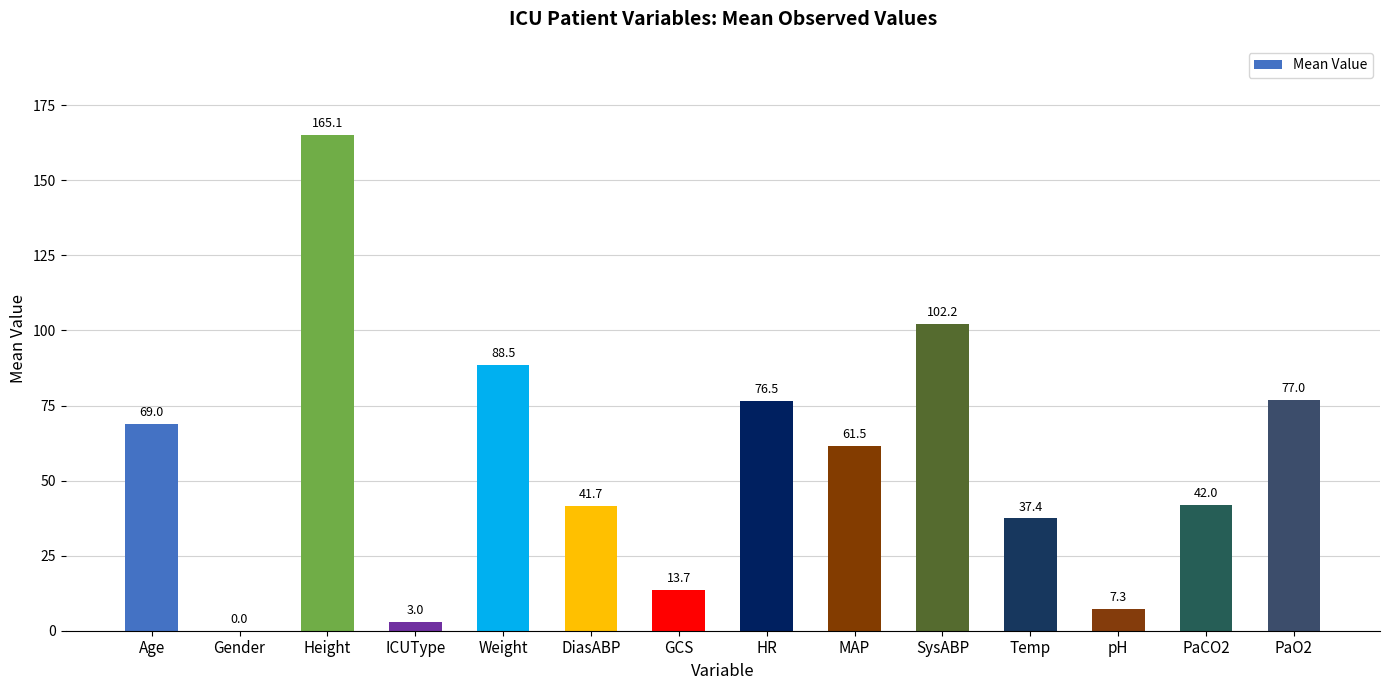

What is the sum of the values at Height and PaO2?

242.1